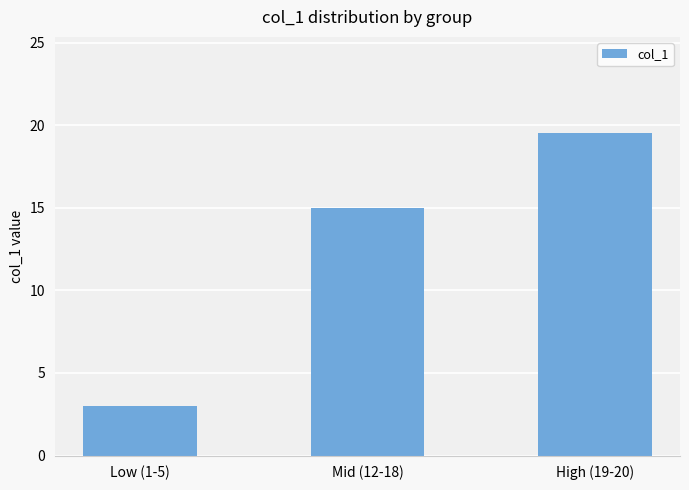

What is the difference between the values at Low (1-5) and High (19-20)?

16.5